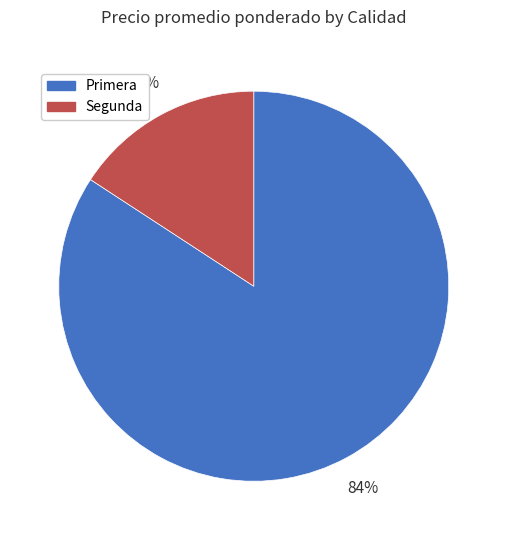

To the nearest percent, what is the difference between the largest and smallest slice percentages?

68%